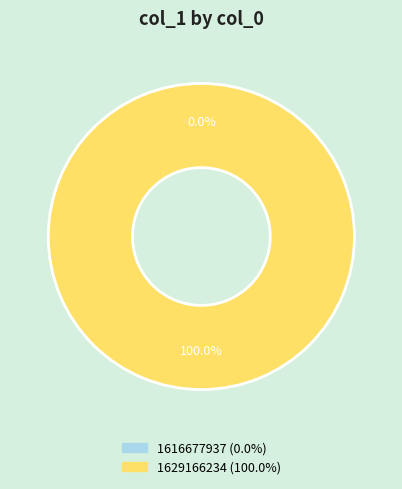

Which slice is the smallest?

1616677937